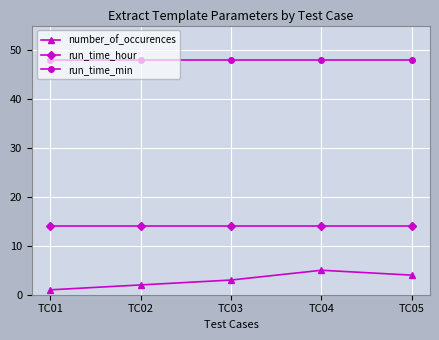

True or false: number_of_occurences and run_time_min cross at least once.

False